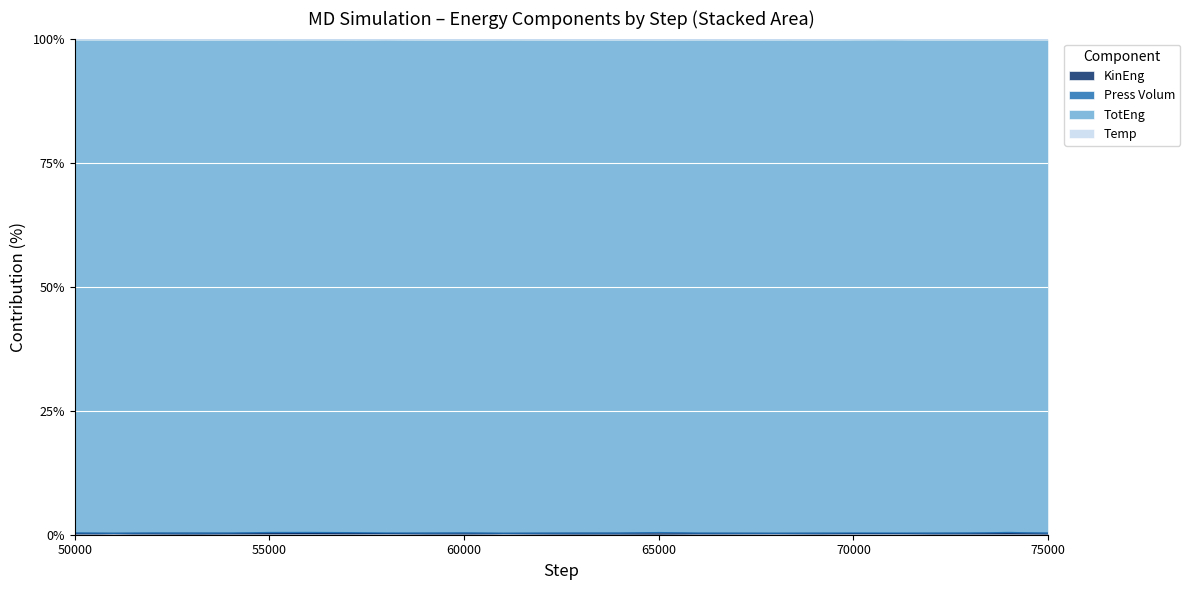

What is the maximum value for Temp?

99.8